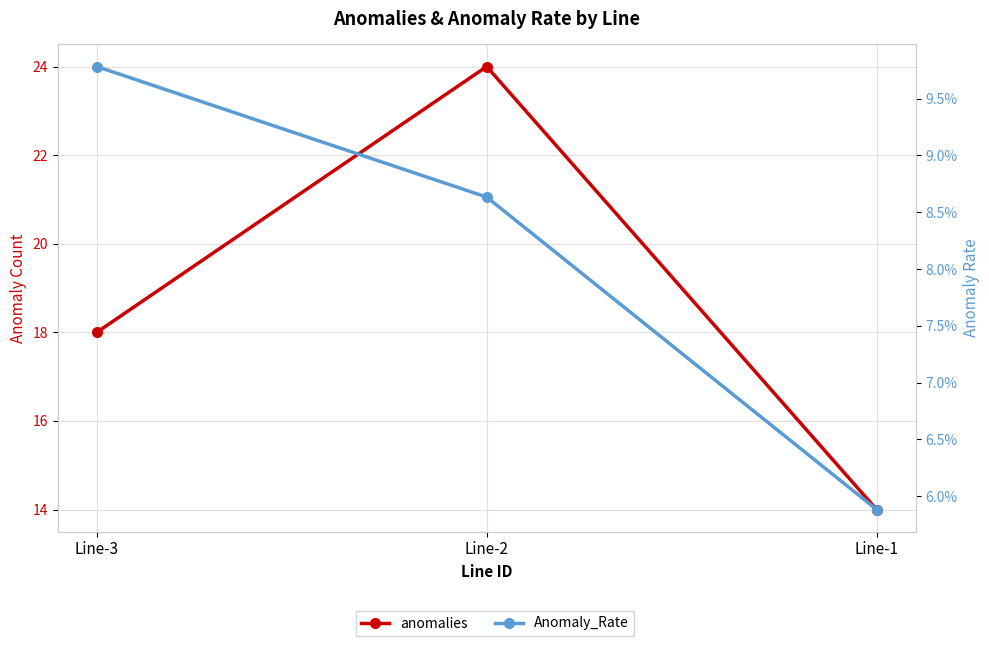

What is the total value across all series at Line-1?

14.1